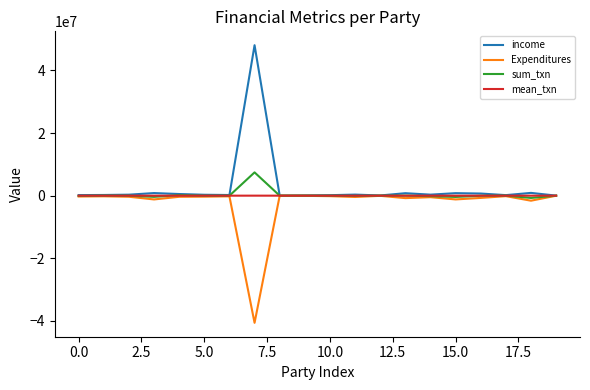

Which series has the widest spread of values?

income